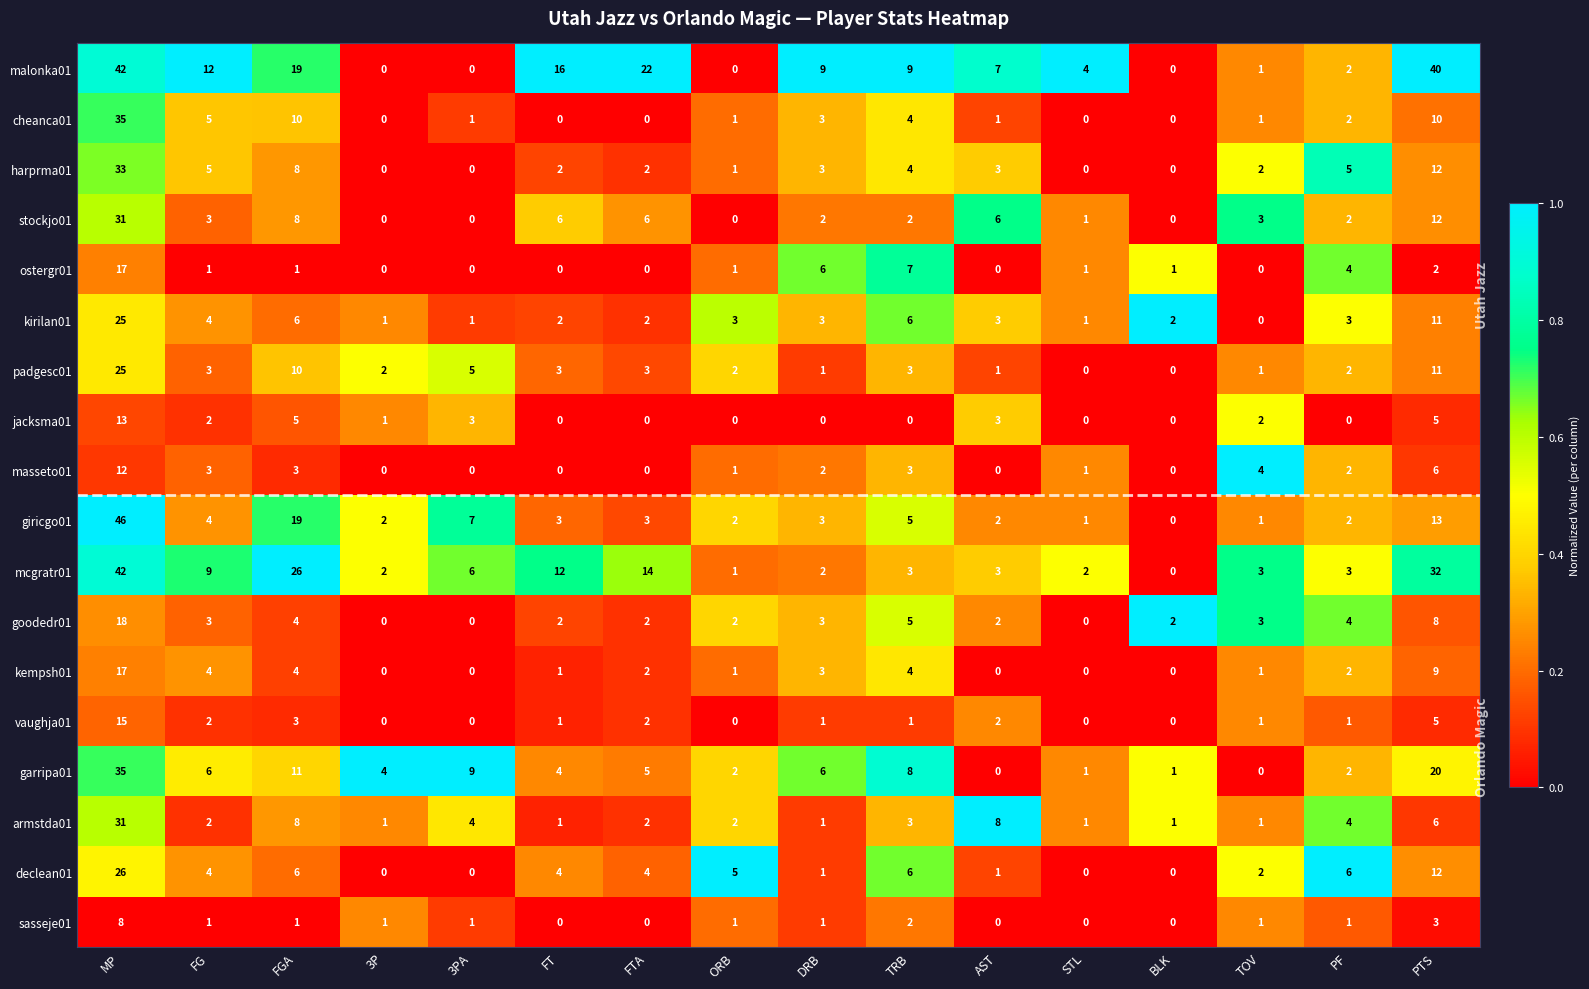

What is the difference between the second highest and second lowest values in the jacksma01 series?

5